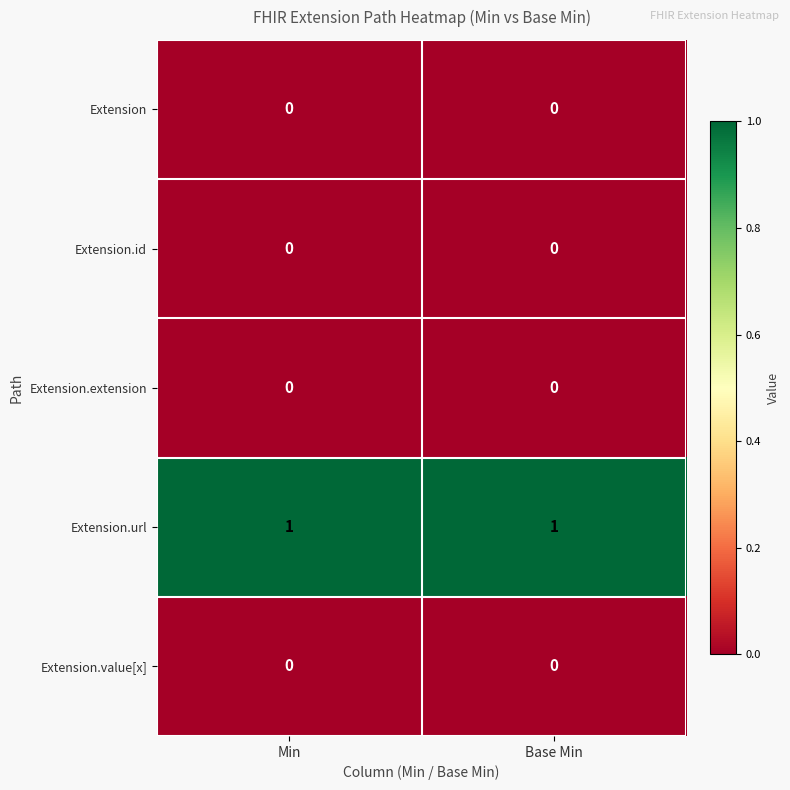

Which series has the largest total across all categories?

Extension.url